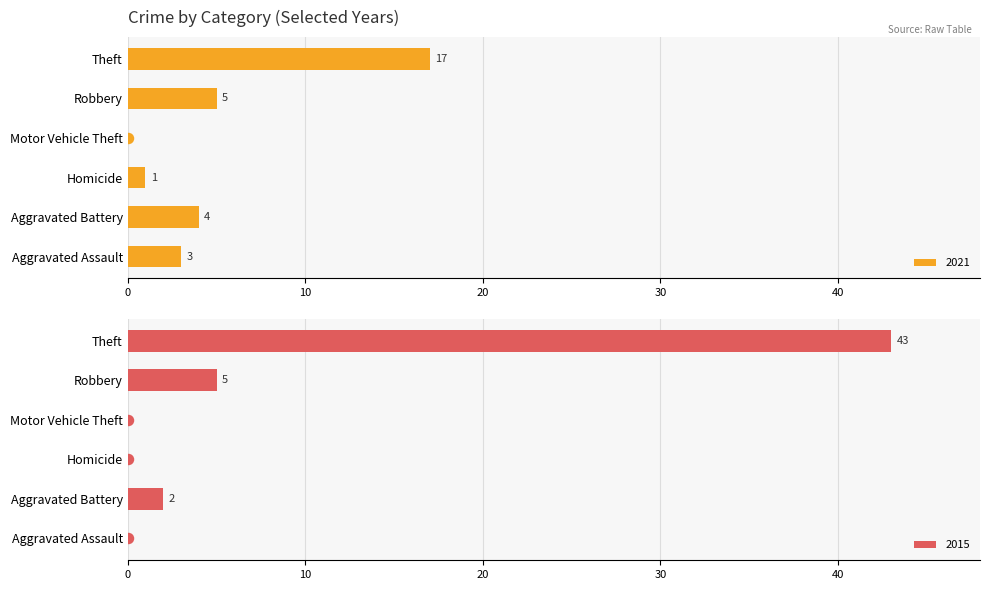

The 2021 series shows 17 at Theft. True or false?

True